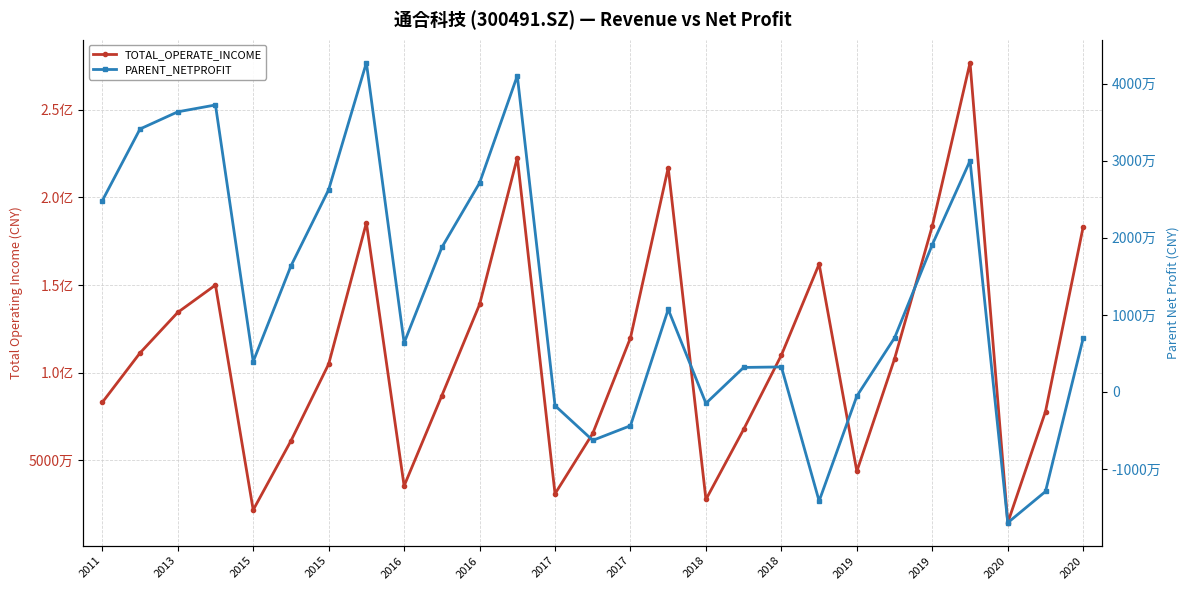

Where does the PARENT_NETPROFIT series first go above 7023147?

2011